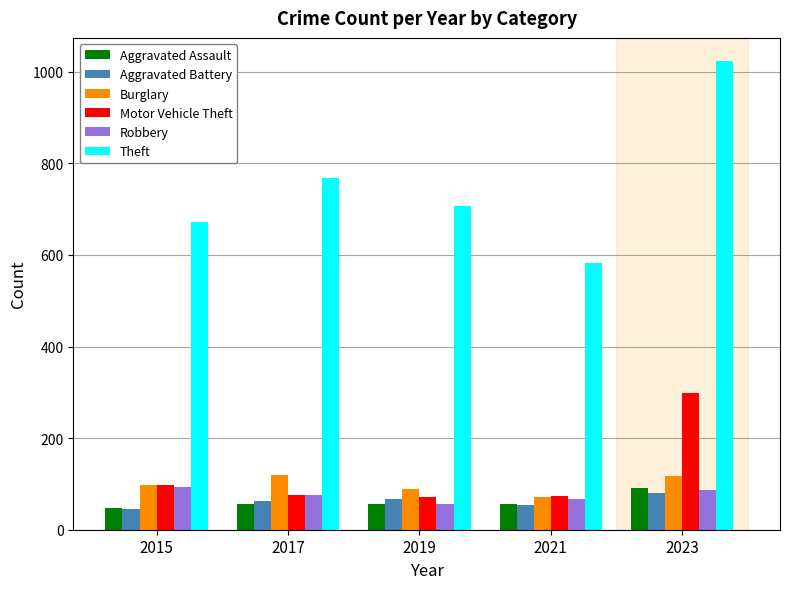

True or false: Burglary has a value of 29 at 2021.

False